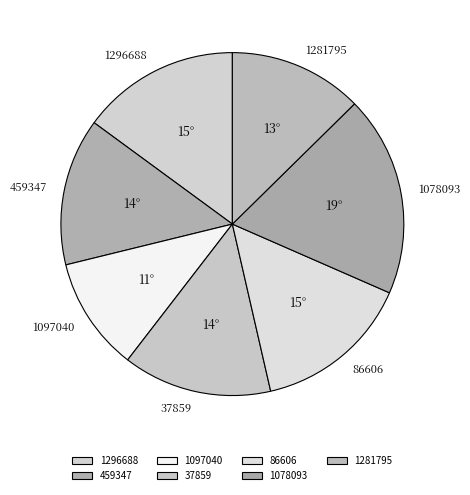

Combined, do 1097040 and 86606 account for over 50%?

No